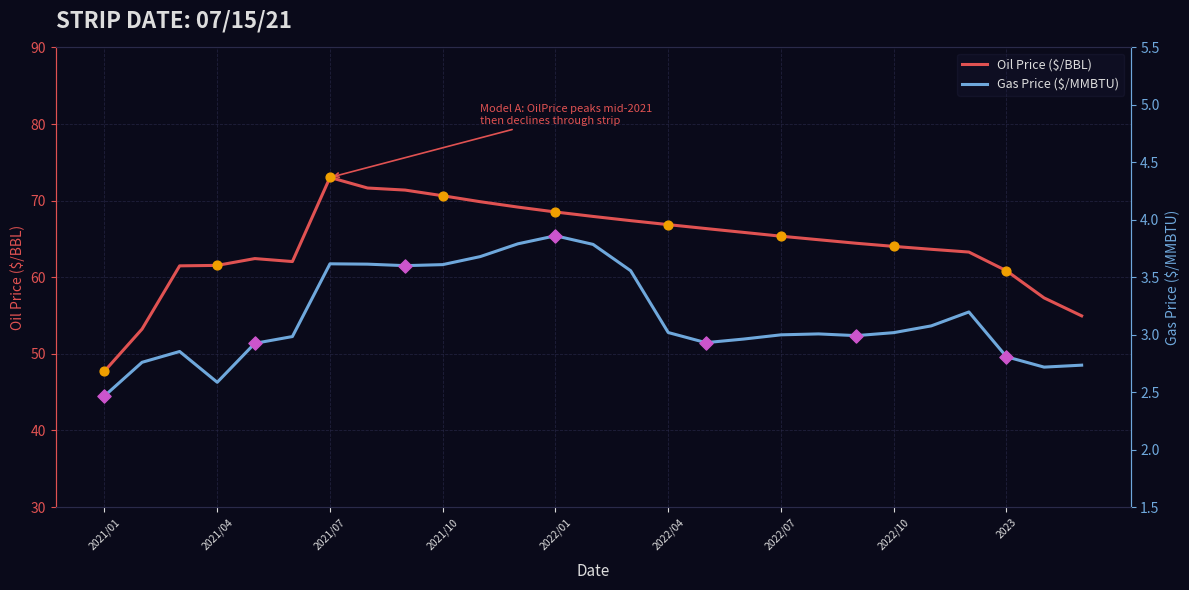

Which series contains the lowest Y value?

GasPrice